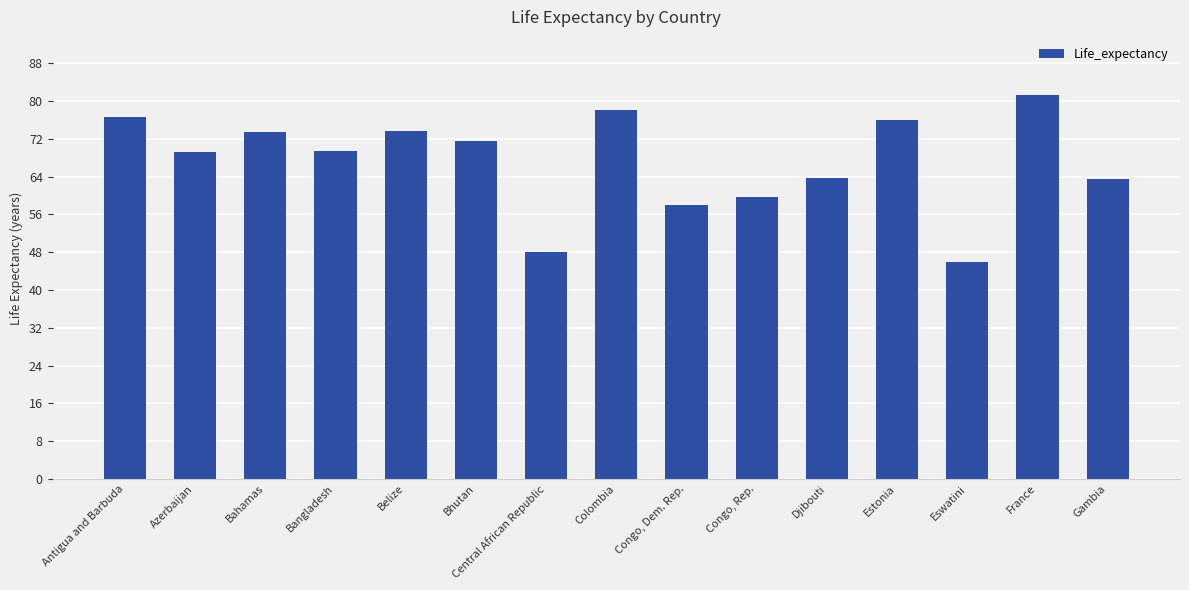

How many categories are shown in the chart?

15